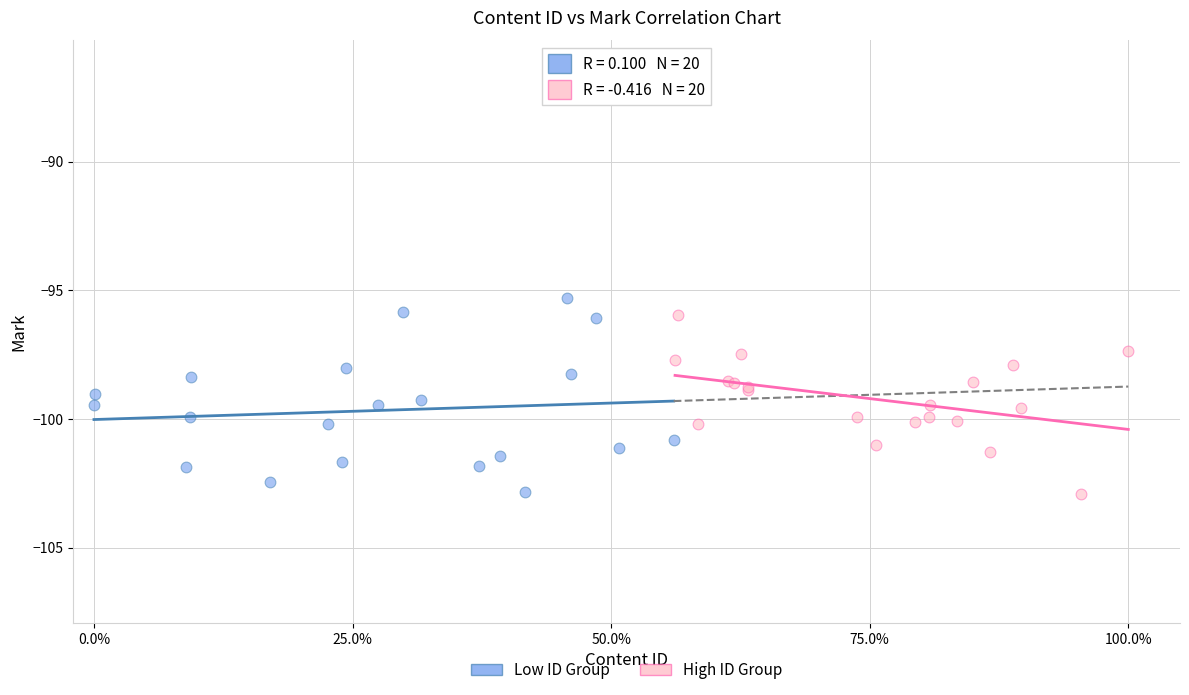

What are all the series names shown in the legend?

Low ID Group, High ID Group